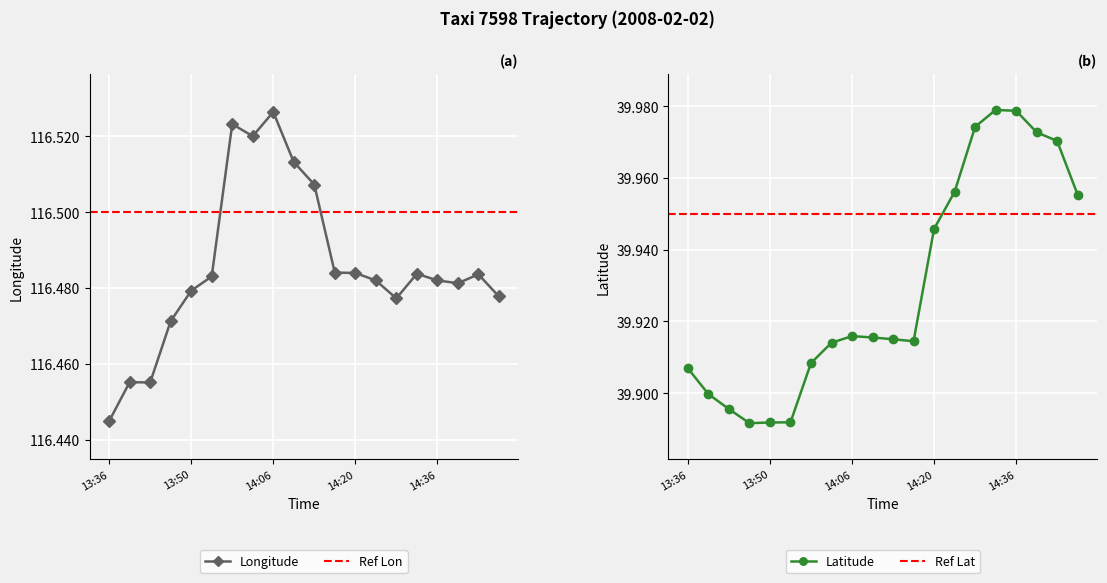

The value of lon at 14:26 is 169.4. True or false?

False